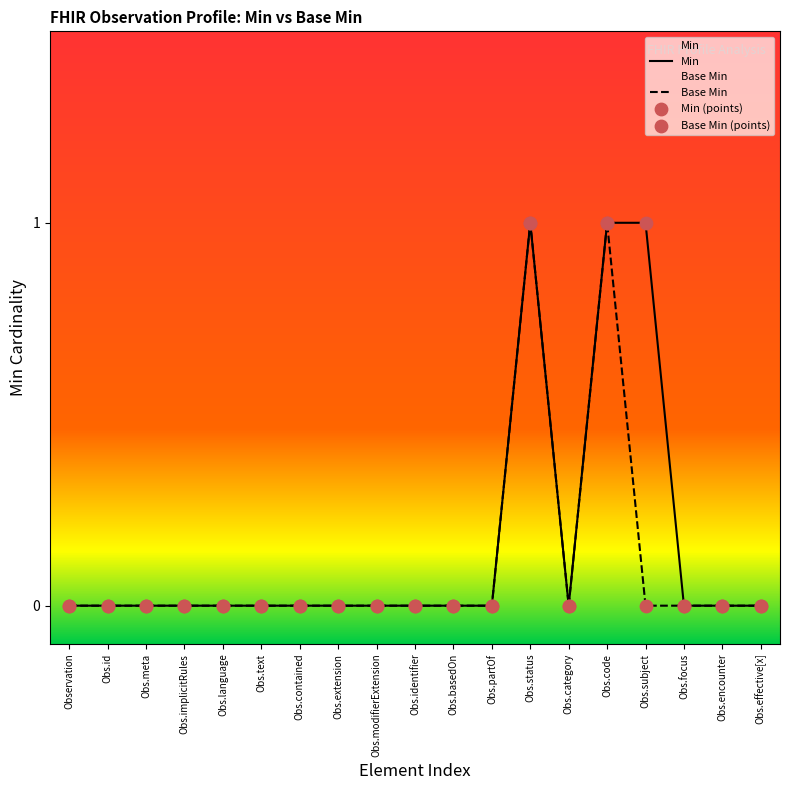

Which series reaches the minimum Y coordinate?

Min